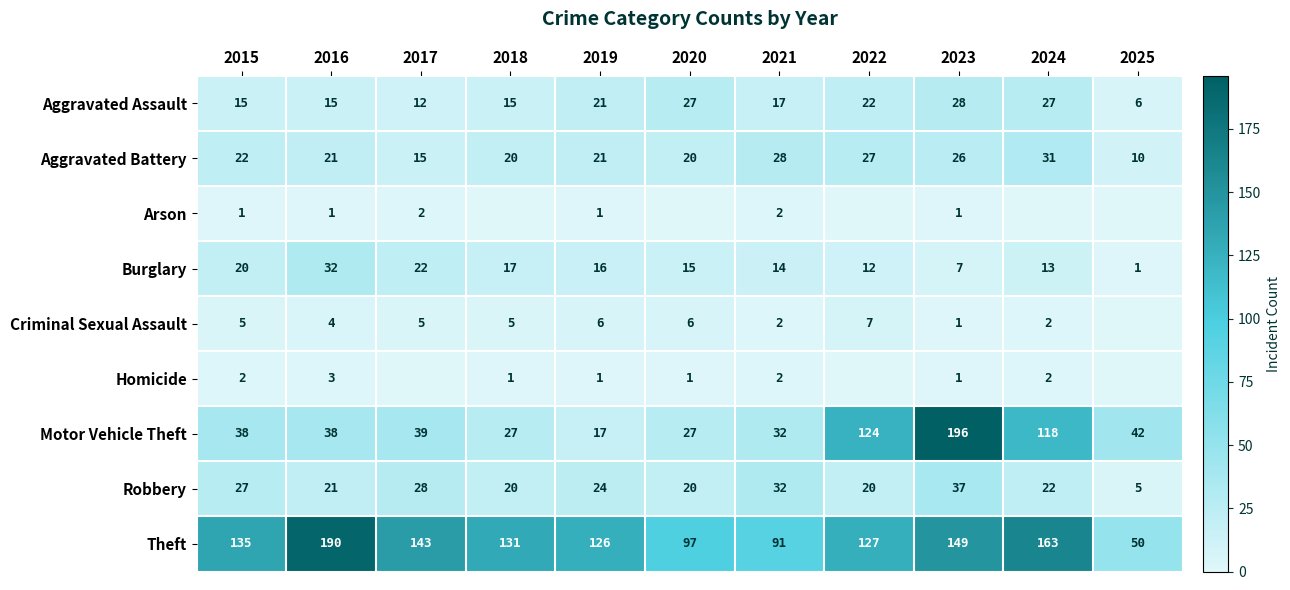

What is the difference between the maximum and minimum values in the Aggravated Battery series?

21